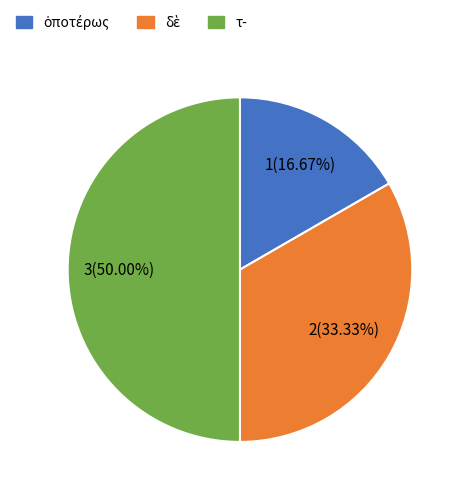

Which category has the biggest portion of the pie?

τ-